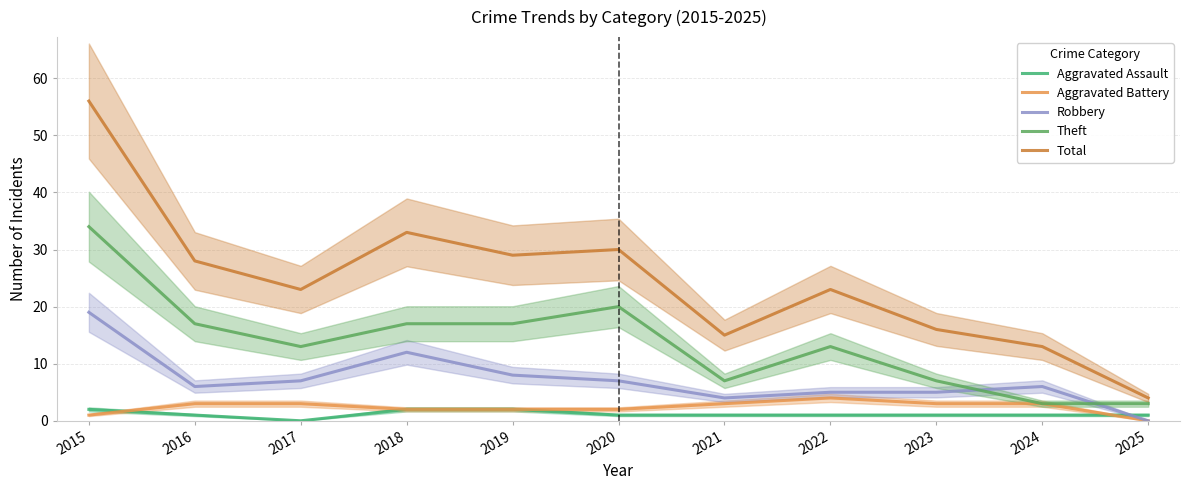

Reading left to right, transcribe all the data shown in this chart.

Aggravated Assault: 2	1	0	2	2	1	1	1	1	1	1
Aggravated Battery: 1	3	3	2	2	2	3	4	3	3	0
Robbery: 19	6	7	12	8	7	4	5	5	6	0
Theft: 34	17	13	17	17	20	7	13	7	3	3
Total: 56	28	23	33	29	30	15	23	16	13	4